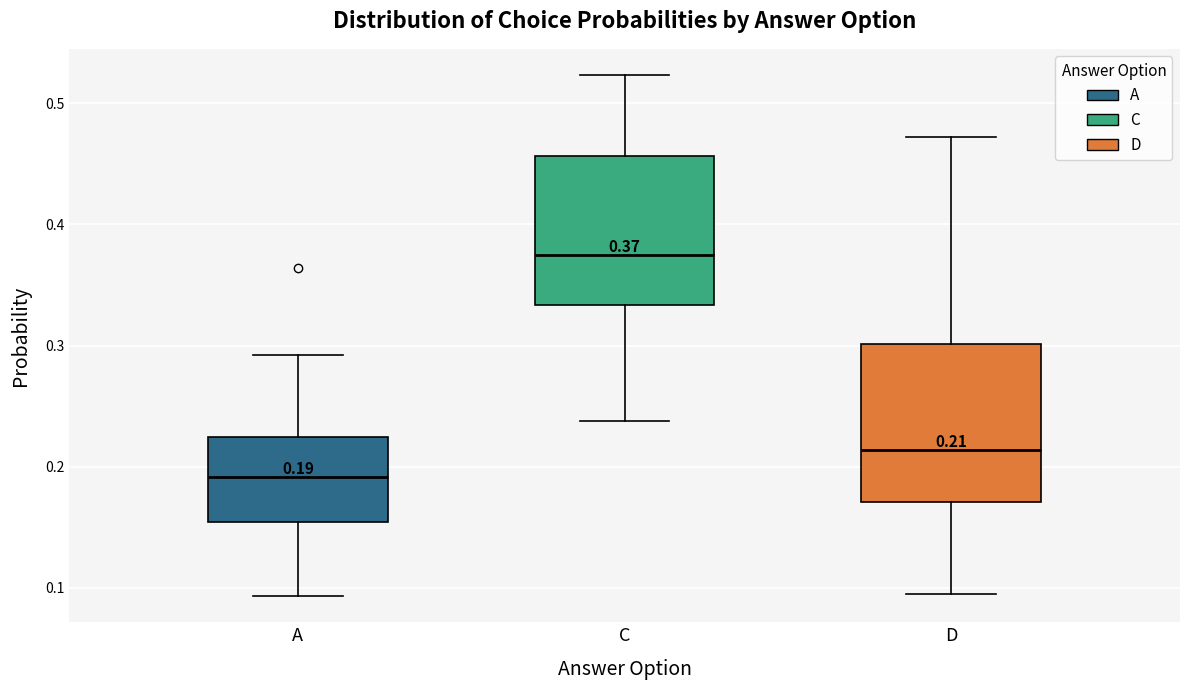

Which box's median line is the highest?

C